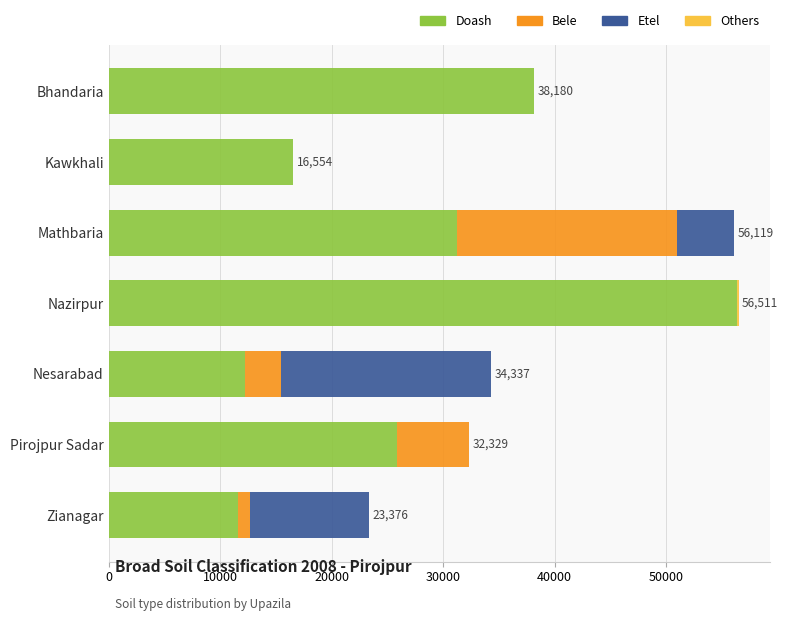

True or false: Doash has a value of 31246 at Mathbaria.

True